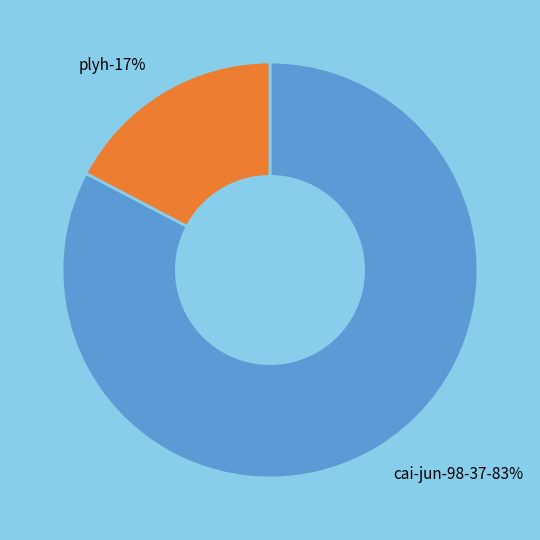

Rank the categories by value from lowest to highest.

plyh, cai-jun-98-37